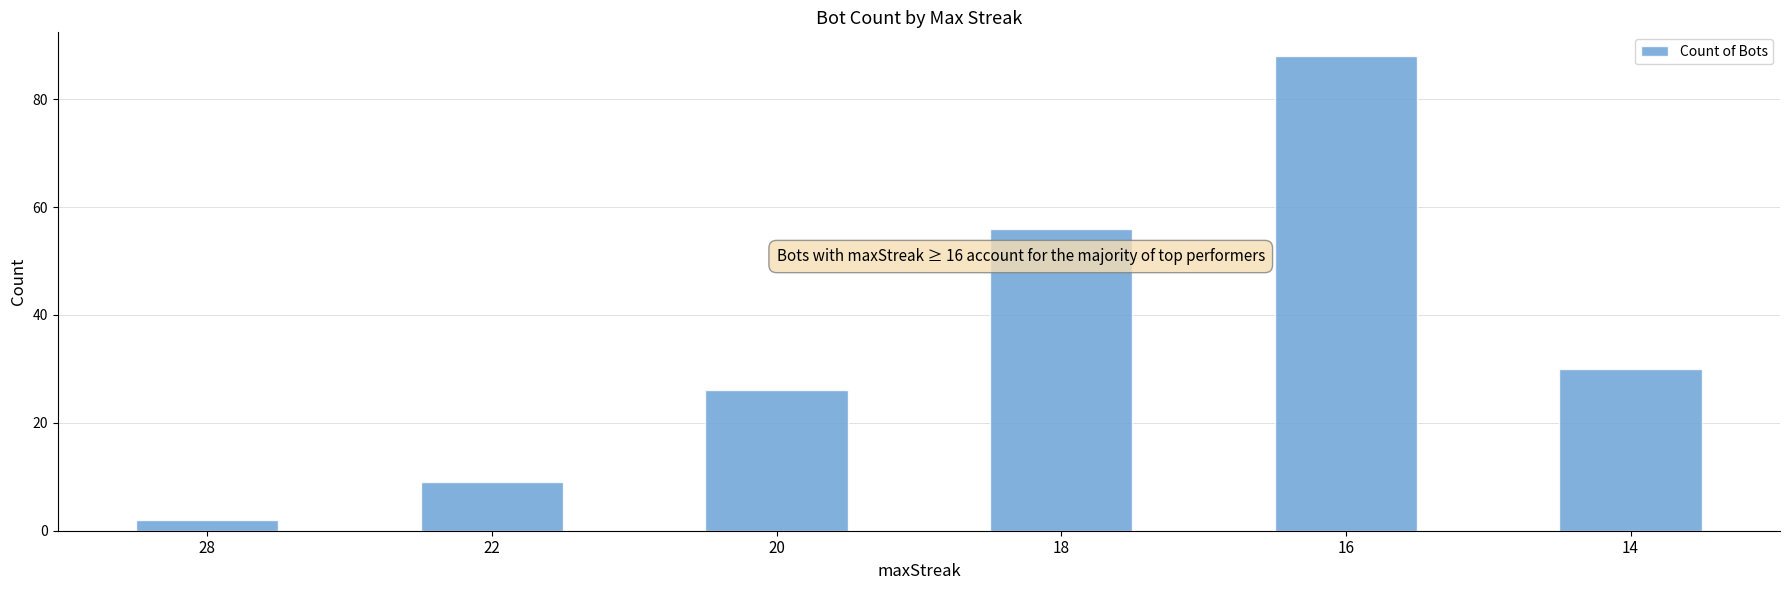

Is it true that the value at 14 is 45?

False